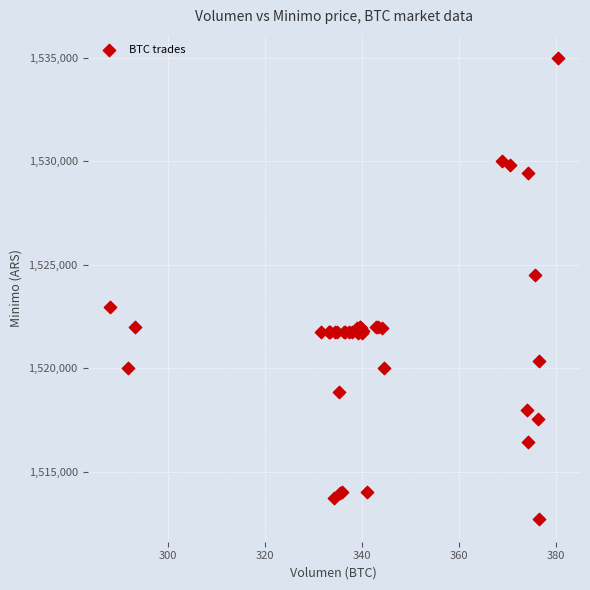

What Y value in the scatter plot is closest to 1523862?

1524513